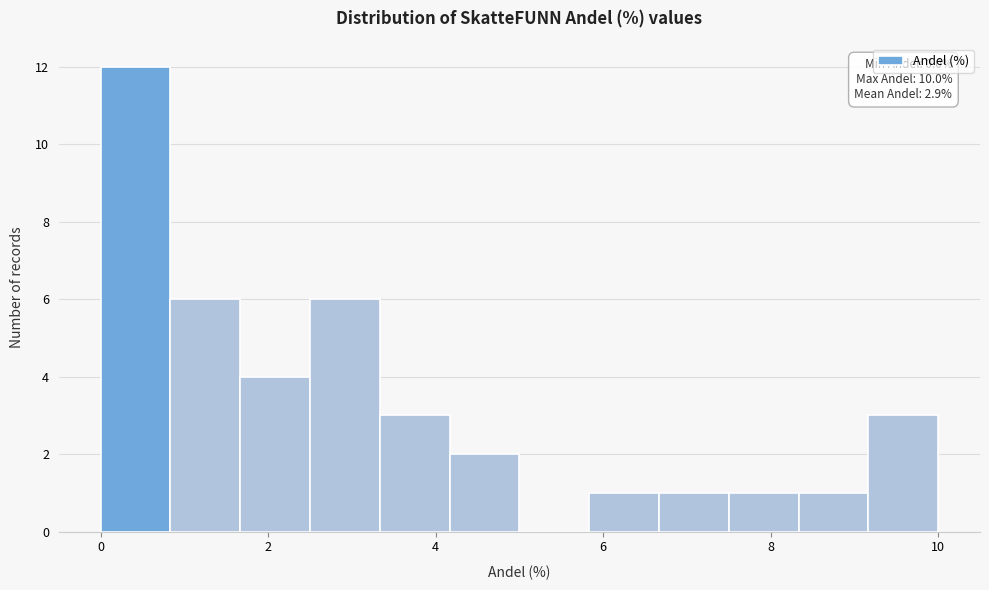

Which range on the x-axis has the tallest bar?

0.0 to 0.8